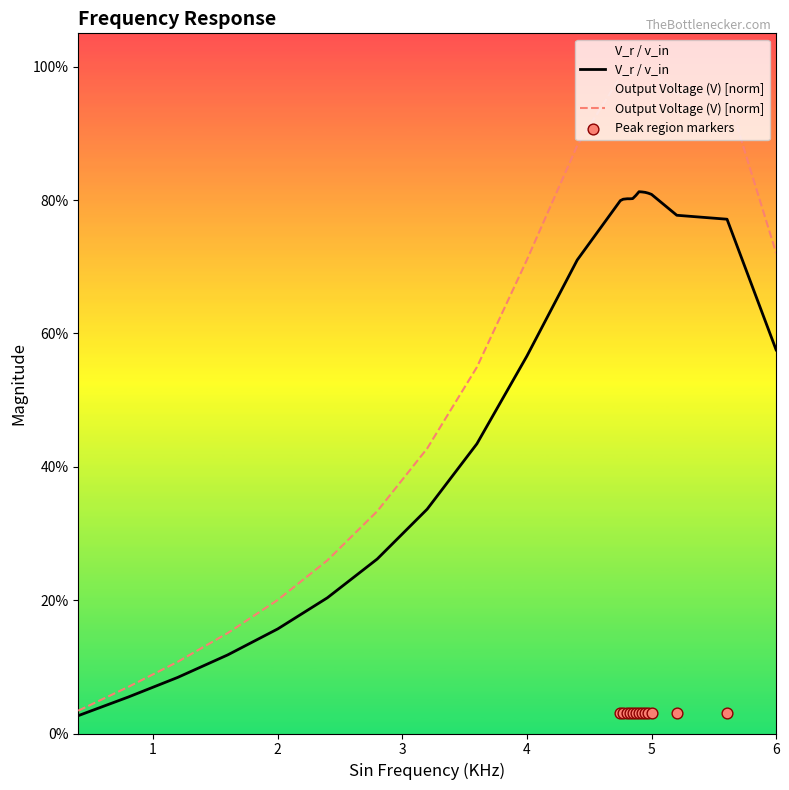

At how many categories does at least one series exceed 0?

25